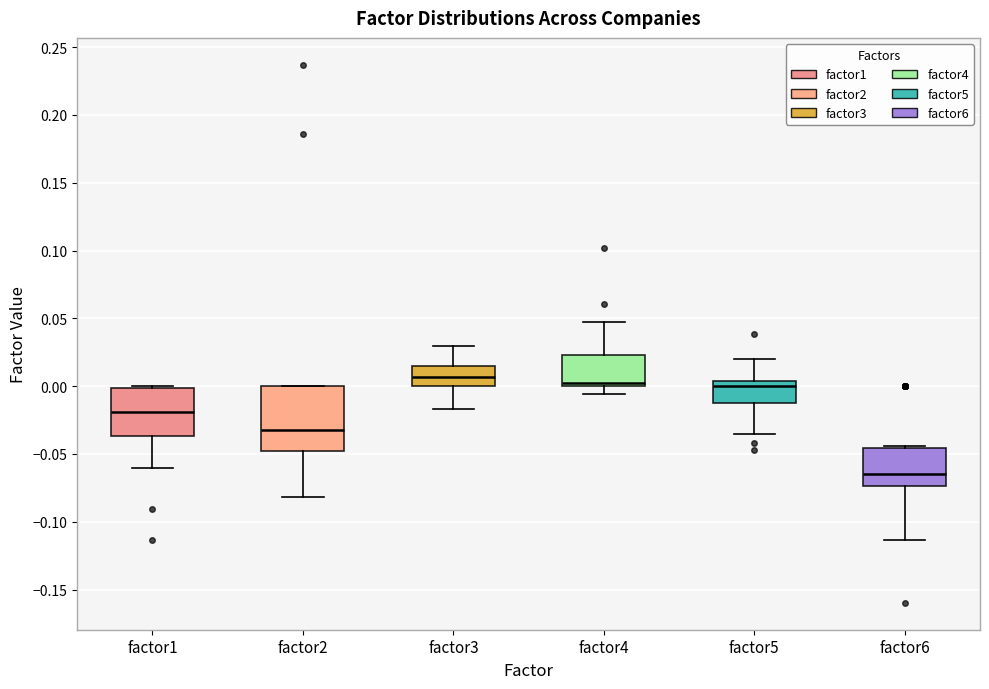

Reading left to right, transcribe this box plot: for each box, give where its median line is, the range the box spans, and where its two whiskers end, as read against the y-axis. The values are not printed on the chart, so give them approximately, as read against the axis.

factor1: median -0.020, box -0.035 to 0.000, whiskers -0.060 to 0.000
factor2: median -0.035, box -0.050 to 0.000, whiskers -0.080 to 0.000
factor3: median 0.005, box 0.000 to 0.015, whiskers -0.015 to 0.030
factor4: median 0.005, box 0.000 to 0.025, whiskers -0.005 to 0.045
factor5: median 0.000, box -0.015 to 0.005, whiskers -0.035 to 0.020
factor6: median -0.065, box -0.075 to -0.045, whiskers -0.115 to -0.045 (just above the box's upper edge)